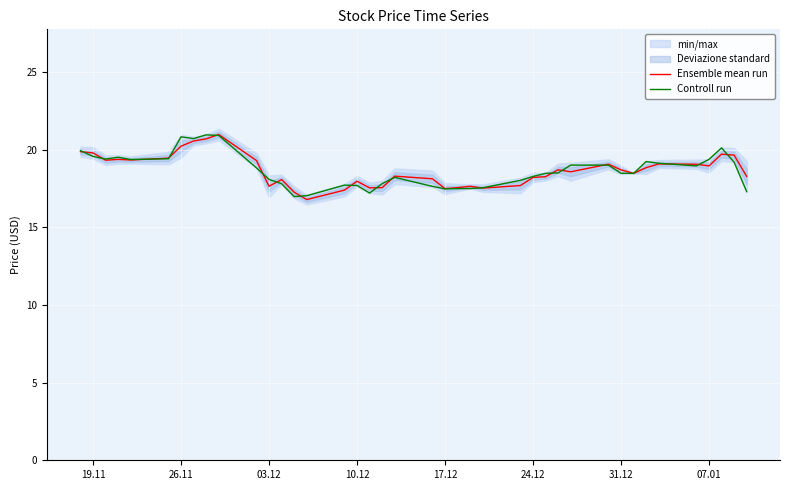

The value of Controll run at 24.12 is 29.8. True or false?

False